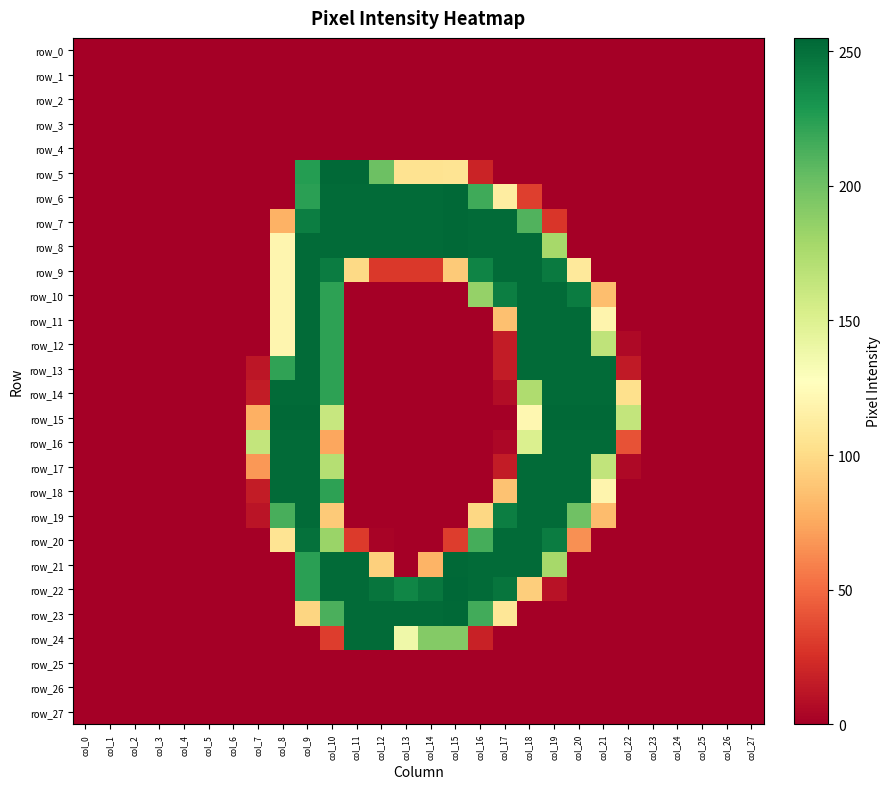

Reading right to left, transcribe all the data shown in this chart.

row_0: col_27=0	col_26=0	col_25=0	col_24=0	col_23=0	col_22=0	col_21=0	col_20=0	col_19=0	col_18=0	col_17=0	col_16=0	col_15=0	col_14=0	col_13=0	col_12=0	col_11=0	col_10=0	col_9=0	col_8=0	col_7=0	col_6=0	col_5=0	col_4=0	col_3=0	col_2=0	col_1=0	col_0=0
row_1: col_27=0	col_26=0	col_25=0	col_24=0	col_23=0	col_22=0	col_21=0	col_20=0	col_19=0	col_18=0	col_17=0	col_16=0	col_15=0	col_14=0	col_13=0	col_12=0	col_11=0	col_10=0	col_9=0	col_8=0	col_7=0	col_6=0	col_5=0	col_4=0	col_3=0	col_2=0	col_1=0	col_0=0
row_2: col_27=0	col_26=0	col_25=0	col_24=0	col_23=0	col_22=0	col_21=0	col_20=0	col_19=0	col_18=0	col_17=0	col_16=0	col_15=0	col_14=0	col_13=0	col_12=0	col_11=0	col_10=0	col_9=0	col_8=0	col_7=0	col_6=0	col_5=0	col_4=0	col_3=0	col_2=0	col_1=0	col_0=0
row_3: col_27=0	col_26=0	col_25=0	col_24=0	col_23=0	col_22=0	col_21=0	col_20=0	col_19=0	col_18=0	col_17=0	col_16=0	col_15=0	col_14=0	col_13=0	col_12=0	col_11=0	col_10=0	col_9=0	col_8=0	col_7=0	col_6=0	col_5=0	col_4=0	col_3=0	col_2=0	col_1=0	col_0=0
row_4: col_27=0	col_26=0	col_25=0	col_24=0	col_23=0	col_22=0	col_21=0	col_20=0	col_19=0	col_18=0	col_17=0	col_16=0	col_15=0	col_14=0	col_13=0	col_12=0	col_11=0	col_10=0	col_9=0	col_8=0	col_7=0	col_6=0	col_5=0	col_4=0	col_3=0	col_2=0	col_1=0	col_0=0
row_5: col_27=0	col_26=0	col_25=0	col_24=0	col_23=0	col_22=0	col_21=0	col_20=0	col_19=0	col_18=0	col_17=0	col_16=19	col_15=106	col_14=105	col_13=105	col_12=201	col_11=254	col_10=254	col_9=226	col_8=0	col_7=0	col_6=0	col_5=0	col_4=0	col_3=0	col_2=0	col_1=0	col_0=0
row_6: col_27=0	col_26=0	col_25=0	col_24=0	col_23=0	col_22=0	col_21=0	col_20=0	col_19=0	col_18=32	col_17=113	col_16=217	col_15=254	col_14=253	col_13=253	col_12=253	col_11=253	col_10=253	col_9=224	col_8=0	col_7=0	col_6=0	col_5=0	col_4=0	col_3=0	col_2=0	col_1=0	col_0=0
row_7: col_27=0	col_26=0	col_25=0	col_24=0	col_23=0	col_22=0	col_21=0	col_20=0	col_19=28	col_18=211	col_17=253	col_16=253	col_15=254	col_14=253	col_13=253	col_12=253	col_11=253	col_10=253	col_9=243	col_8=79	col_7=0	col_6=0	col_5=0	col_4=0	col_3=0	col_2=0	col_1=0	col_0=0
row_8: col_27=0	col_26=0	col_25=0	col_24=0	col_23=0	col_22=0	col_21=0	col_20=0	col_19=178	col_18=253	col_17=253	col_16=253	col_15=254	col_14=253	col_13=253	col_12=253	col_11=253	col_10=253	col_9=253	col_8=120	col_7=0	col_6=0	col_5=0	col_4=0	col_3=0	col_2=0	col_1=0	col_0=0
row_9: col_27=0	col_26=0	col_25=0	col_24=0	col_23=0	col_22=0	col_21=0	col_20=110	col_19=245	col_18=253	col_17=253	col_16=240	col_15=91	col_14=29	col_13=29	col_12=29	col_11=99	col_10=244	col_9=253	col_8=120	col_7=0	col_6=0	col_5=0	col_4=0	col_3=0	col_2=0	col_1=0	col_0=0
row_10: col_27=0	col_26=0	col_25=0	col_24=0	col_23=0	col_22=0	col_21=85	col_20=244	col_19=253	col_18=253	col_17=243	col_16=185	col_15=0	col_14=0	col_13=0	col_12=0	col_11=0	col_10=223	col_9=253	col_8=120	col_7=0	col_6=0	col_5=0	col_4=0	col_3=0	col_2=0	col_1=0	col_0=0
row_11: col_27=0	col_26=0	col_25=0	col_24=0	col_23=0	col_22=0	col_21=119	col_20=253	col_19=253	col_18=253	col_17=86	col_16=0	col_15=0	col_14=0	col_13=0	col_12=0	col_11=0	col_10=223	col_9=253	col_8=120	col_7=0	col_6=0	col_5=0	col_4=0	col_3=0	col_2=0	col_1=0	col_0=0
row_12: col_27=0	col_26=0	col_25=0	col_24=0	col_23=0	col_22=5	col_21=166	col_20=253	col_19=253	col_18=253	col_17=15	col_16=0	col_15=0	col_14=0	col_13=0	col_12=0	col_11=0	col_10=223	col_9=253	col_8=120	col_7=0	col_6=0	col_5=0	col_4=0	col_3=0	col_2=0	col_1=0	col_0=0
row_13: col_27=0	col_26=0	col_25=0	col_24=0	col_23=0	col_22=14	col_21=253	col_20=253	col_19=253	col_18=253	col_17=15	col_16=0	col_15=0	col_14=0	col_13=0	col_12=0	col_11=0	col_10=223	col_9=253	col_8=222	col_7=12	col_6=0	col_5=0	col_4=0	col_3=0	col_2=0	col_1=0	col_0=0
row_14: col_27=0	col_26=0	col_25=0	col_24=0	col_23=0	col_22=103	col_21=253	col_20=253	col_19=253	col_18=174	col_17=7	col_16=0	col_15=0	col_14=0	col_13=0	col_12=0	col_11=0	col_10=223	col_9=253	col_8=253	col_7=15	col_6=0	col_5=0	col_4=0	col_3=0	col_2=0	col_1=0	col_0=0
row_15: col_27=0	col_26=0	col_25=0	col_24=0	col_23=0	col_22=164	col_21=254	col_20=254	col_19=254	col_18=121	col_17=0	col_16=0	col_15=0	col_14=0	col_13=0	col_12=0	col_11=0	col_10=162	col_9=254	col_8=254	col_7=78	col_6=0	col_5=0	col_4=0	col_3=0	col_2=0	col_1=0	col_0=0
row_16: col_27=0	col_26=0	col_25=0	col_24=0	col_23=0	col_22=40	col_21=253	col_20=253	col_19=253	col_18=151	col_17=4	col_16=0	col_15=0	col_14=0	col_13=0	col_12=0	col_11=0	col_10=74	col_9=253	col_8=253	col_7=164	col_6=0	col_5=0	col_4=0	col_3=0	col_2=0	col_1=0	col_0=0
row_17: col_27=0	col_26=0	col_25=0	col_24=0	col_23=0	col_22=5	col_21=165	col_20=253	col_19=253	col_18=253	col_17=15	col_16=0	col_15=0	col_14=0	col_13=0	col_12=0	col_11=0	col_10=171	col_9=253	col_8=253	col_7=68	col_6=0	col_5=0	col_4=0	col_3=0	col_2=0	col_1=0	col_0=0
row_18: col_27=0	col_26=0	col_25=0	col_24=0	col_23=0	col_22=0	col_21=119	col_20=253	col_19=253	col_18=253	col_17=87	col_16=0	col_15=0	col_14=0	col_13=0	col_12=0	col_11=0	col_10=223	col_9=253	col_8=253	col_7=15	col_6=0	col_5=0	col_4=0	col_3=0	col_2=0	col_1=0	col_0=0
row_19: col_27=0	col_26=0	col_25=0	col_24=0	col_23=0	col_22=0	col_21=84	col_20=200	col_19=253	col_18=253	col_17=243	col_16=98	col_15=0	col_14=0	col_13=0	col_12=0	col_11=0	col_10=91	col_9=253	col_8=214	col_7=11	col_6=0	col_5=0	col_4=0	col_3=0	col_2=0	col_1=0	col_0=0
row_20: col_27=0	col_26=0	col_25=0	col_24=0	col_23=0	col_22=0	col_21=0	col_20=65	col_19=244	col_18=253	col_17=253	col_16=215	col_15=31	col_14=0	col_13=0	col_12=2	col_11=30	col_10=183	col_9=250	col_8=106	col_7=0	col_6=0	col_5=0	col_4=0	col_3=0	col_2=0	col_1=0	col_0=0
row_21: col_27=0	col_26=0	col_25=0	col_24=0	col_23=0	col_22=0	col_21=0	col_20=0	col_19=178	col_18=253	col_17=253	col_16=253	col_15=254	col_14=80	col_13=0	col_12=94	col_11=253	col_10=253	col_9=224	col_8=0	col_7=0	col_6=0	col_5=0	col_4=0	col_3=0	col_2=0	col_1=0	col_0=0
row_22: col_27=0	col_26=0	col_25=0	col_24=0	col_23=0	col_22=0	col_21=0	col_20=0	col_19=10	col_18=93	col_17=248	col_16=253	col_15=255	col_14=247	col_13=239	col_12=248	col_11=253	col_10=253	col_9=224	col_8=0	col_7=0	col_6=0	col_5=0	col_4=0	col_3=0	col_2=0	col_1=0	col_0=0
row_23: col_27=0	col_26=0	col_25=0	col_24=0	col_23=0	col_22=0	col_21=0	col_20=0	col_19=0	col_18=0	col_17=108	col_16=216	col_15=254	col_14=253	col_13=253	col_12=253	col_11=253	col_10=213	col_9=97	col_8=0	col_7=0	col_6=0	col_5=0	col_4=0	col_3=0	col_2=0	col_1=0	col_0=0
row_24: col_27=0	col_26=0	col_25=0	col_24=0	col_23=0	col_22=0	col_21=0	col_20=0	col_19=0	col_18=0	col_17=0	col_16=18	col_15=192	col_14=192	col_13=138	col_12=253	col_11=253	col_10=31	col_9=0	col_8=0	col_7=0	col_6=0	col_5=0	col_4=0	col_3=0	col_2=0	col_1=0	col_0=0
row_25: col_27=0	col_26=0	col_25=0	col_24=0	col_23=0	col_22=0	col_21=0	col_20=0	col_19=0	col_18=0	col_17=0	col_16=0	col_15=0	col_14=0	col_13=0	col_12=0	col_11=0	col_10=0	col_9=0	col_8=0	col_7=0	col_6=0	col_5=0	col_4=0	col_3=0	col_2=0	col_1=0	col_0=0
row_26: col_27=0	col_26=0	col_25=0	col_24=0	col_23=0	col_22=0	col_21=0	col_20=0	col_19=0	col_18=0	col_17=0	col_16=0	col_15=0	col_14=0	col_13=0	col_12=0	col_11=0	col_10=0	col_9=0	col_8=0	col_7=0	col_6=0	col_5=0	col_4=0	col_3=0	col_2=0	col_1=0	col_0=0
row_27: col_27=0	col_26=0	col_25=0	col_24=0	col_23=0	col_22=0	col_21=0	col_20=0	col_19=0	col_18=0	col_17=0	col_16=0	col_15=0	col_14=0	col_13=0	col_12=0	col_11=0	col_10=0	col_9=0	col_8=0	col_7=0	col_6=0	col_5=0	col_4=0	col_3=0	col_2=0	col_1=0	col_0=0